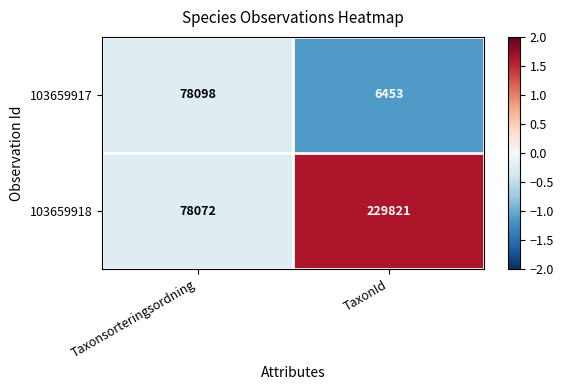

Reading left to right, extract all data points from this chart.

103659917: 78098	6453
103659918: 78072	229821